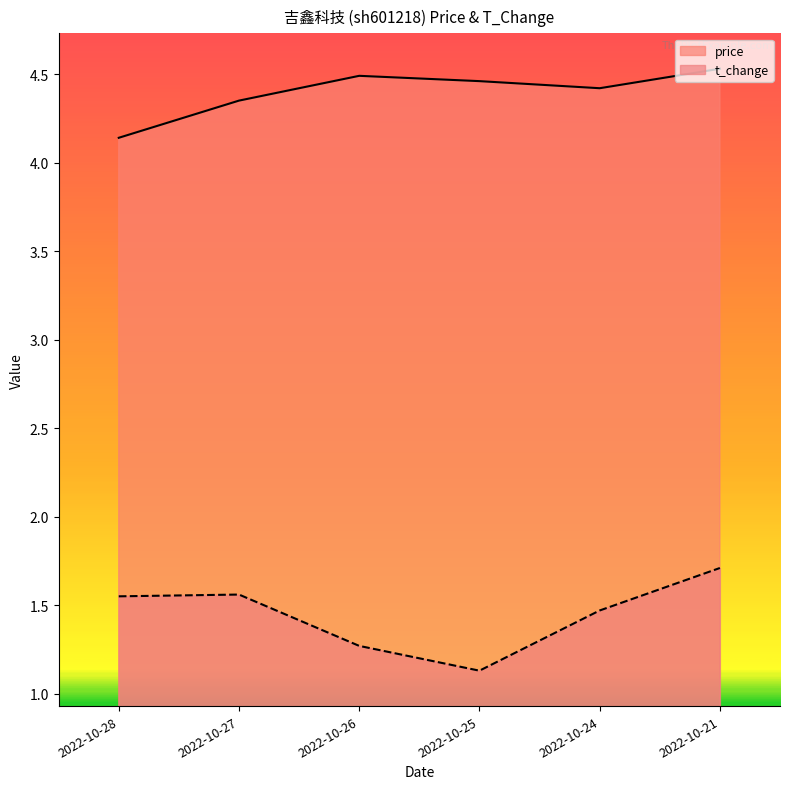

What is the difference between the maximum and minimum values in the t_change series?

0.6